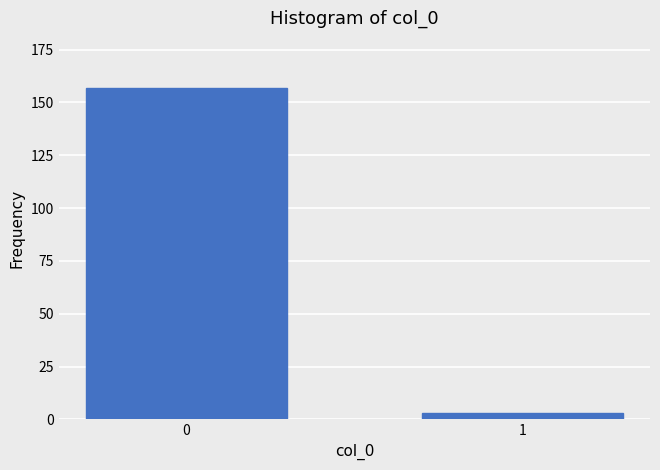

Reading left to right, what are all the values shown in this chart?

157	3